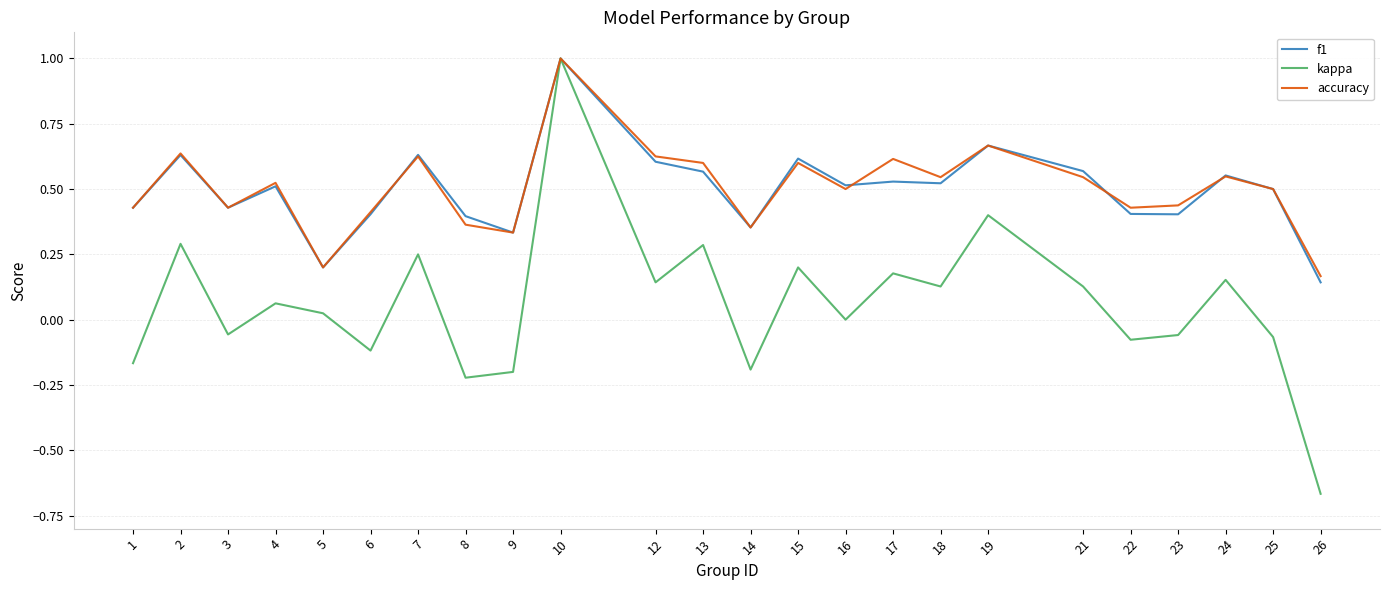

True or false: kappa has a value of -1.0 at 26.

False